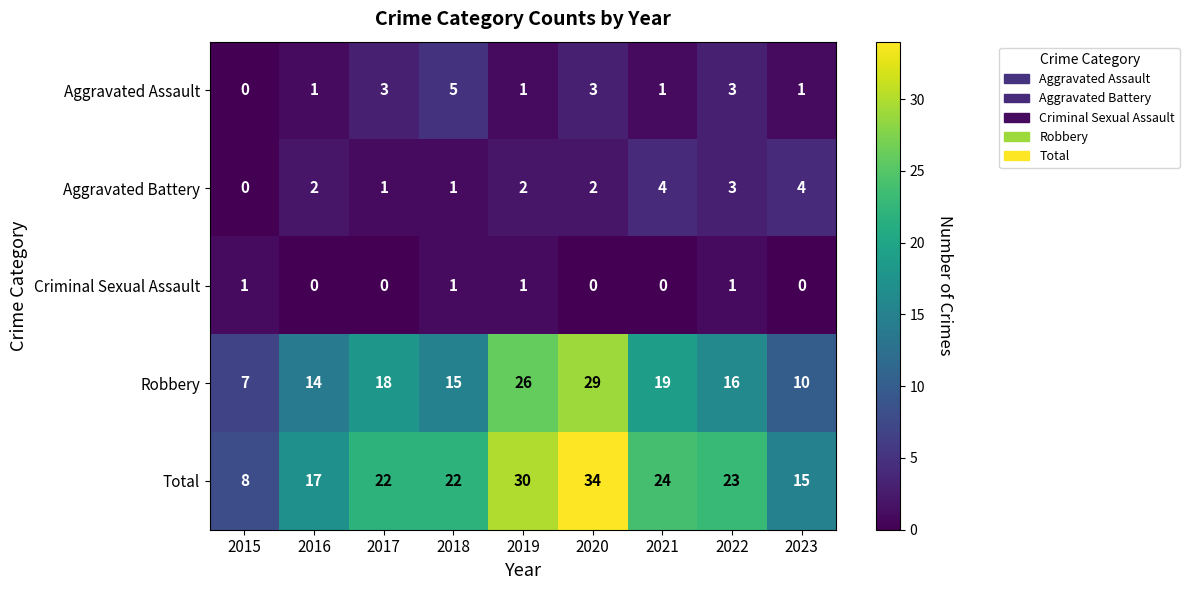

What is the sum of the Total values at 2021 and 2017?

46